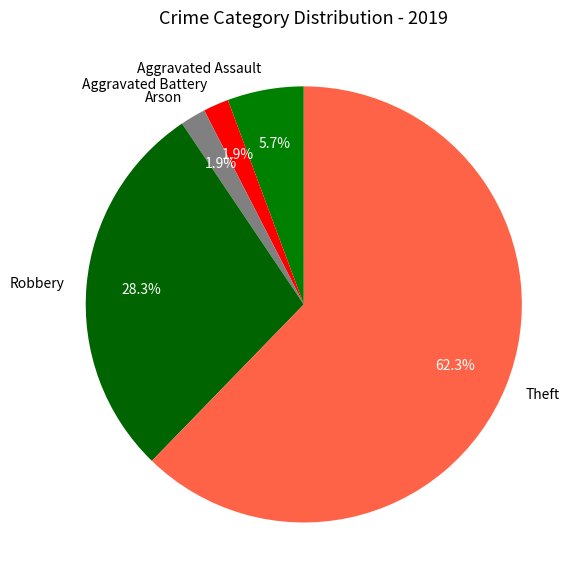

To the nearest percent, what is the average slice percentage?

20%